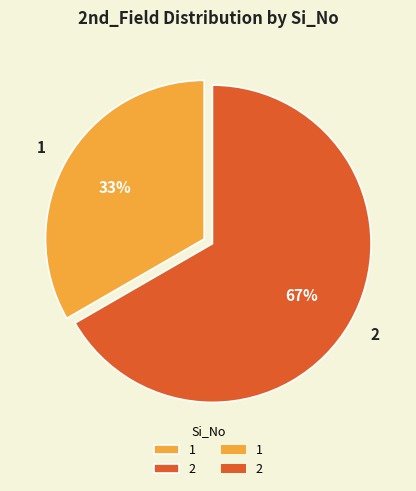

What is the ratio of the value at 1 to the value at 2?

0.5